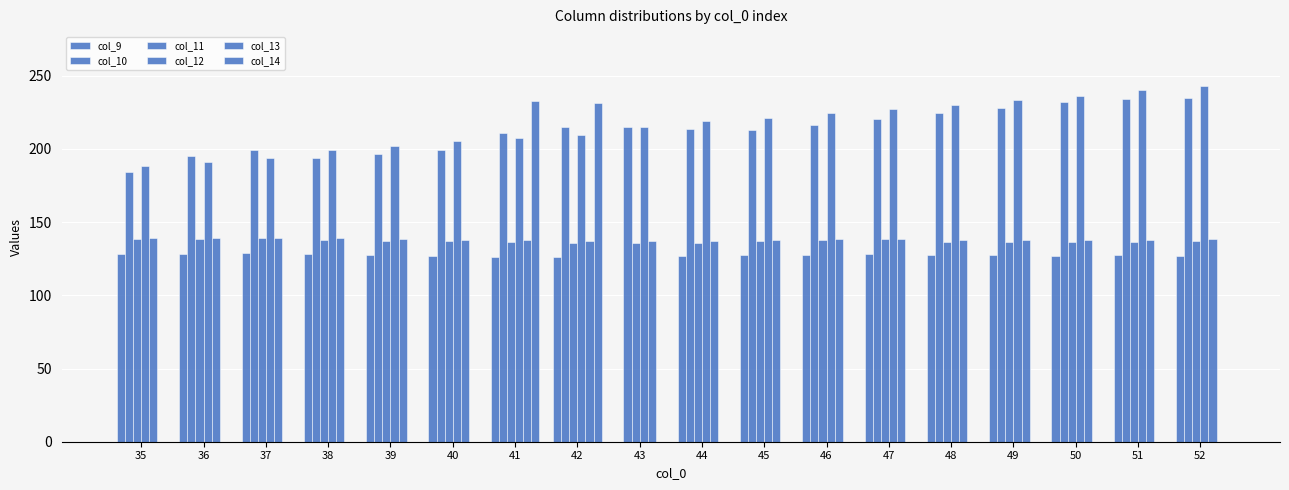

What is the sum of the col_10 values at 41 and 36?

406.5